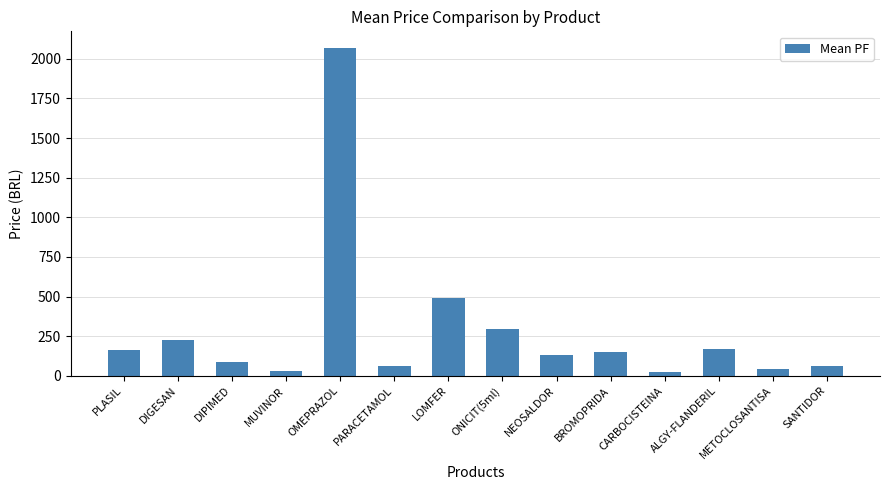

Approximately how many times larger is the value at NEOSALDOR compared to DIGESAN?

0.6